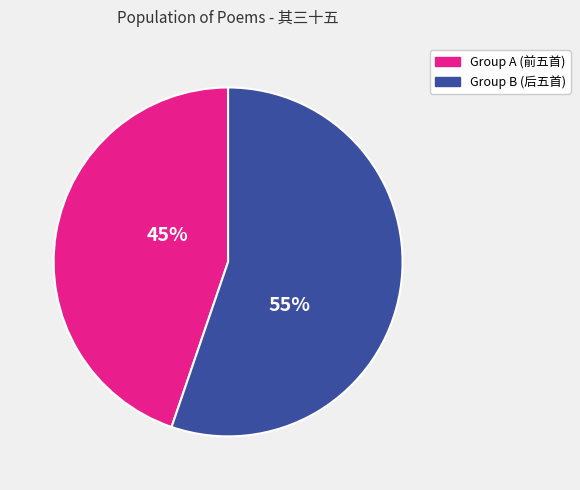

Count the number of slices in the pie.

2